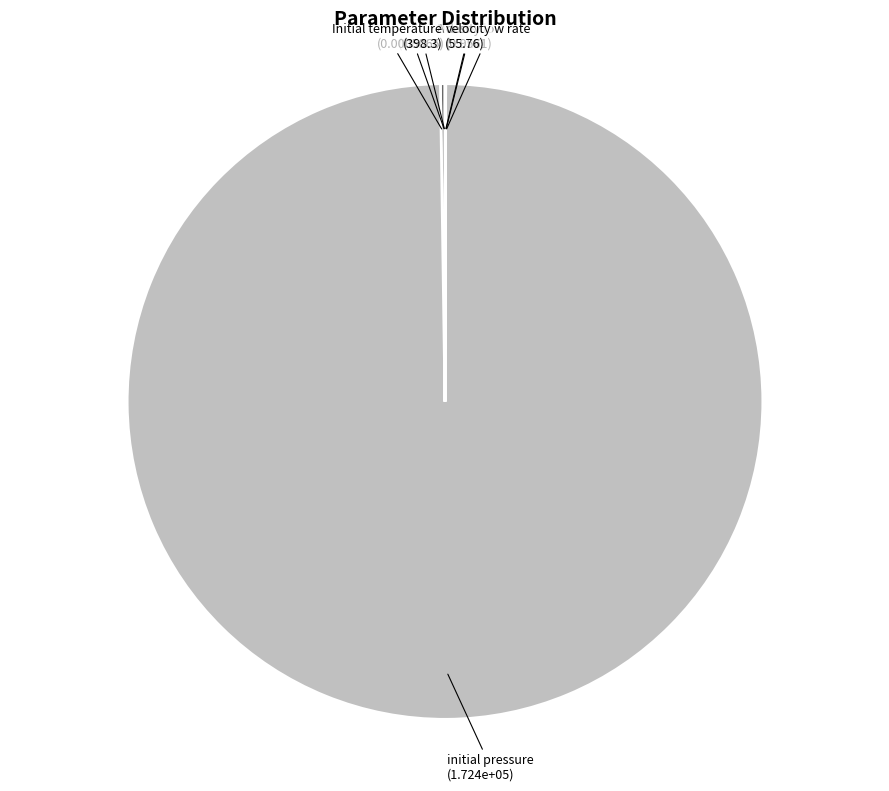

Which category accounts for the majority?

initial pressure